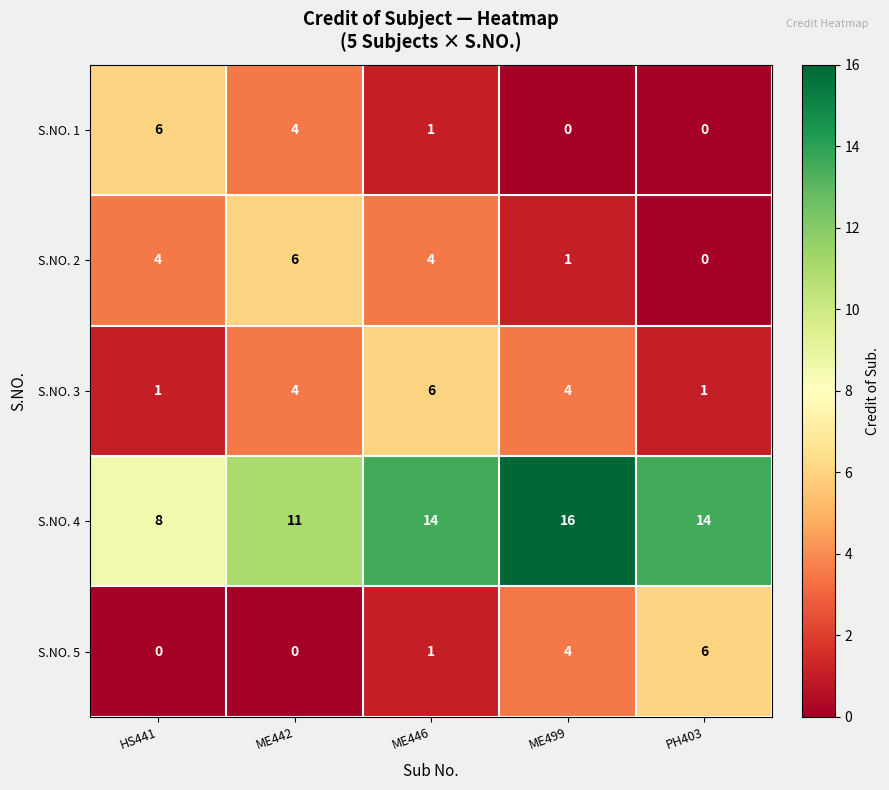

Between HS441 and ME499, which series saw the biggest shift?

S.NO. 4